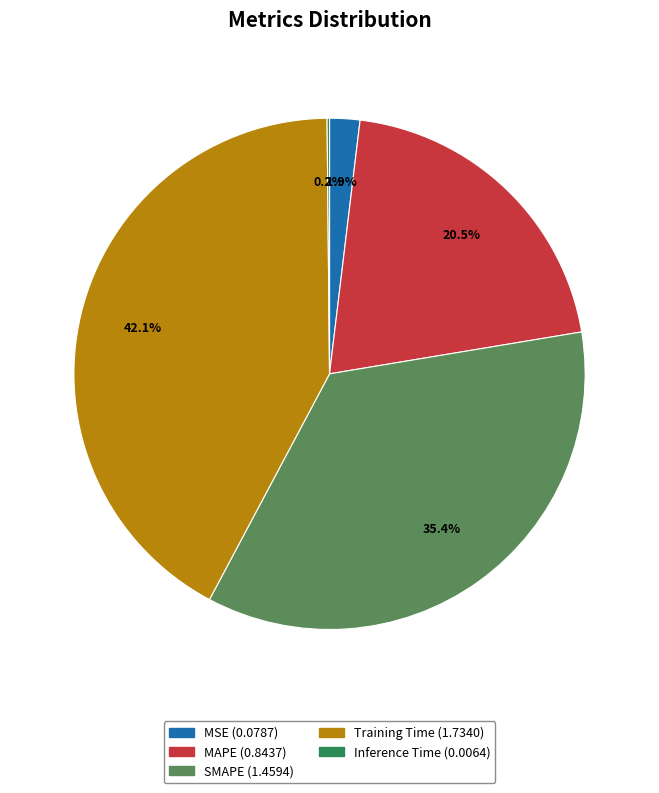

What percentage is NOT represented by SMAPE?

64.6%